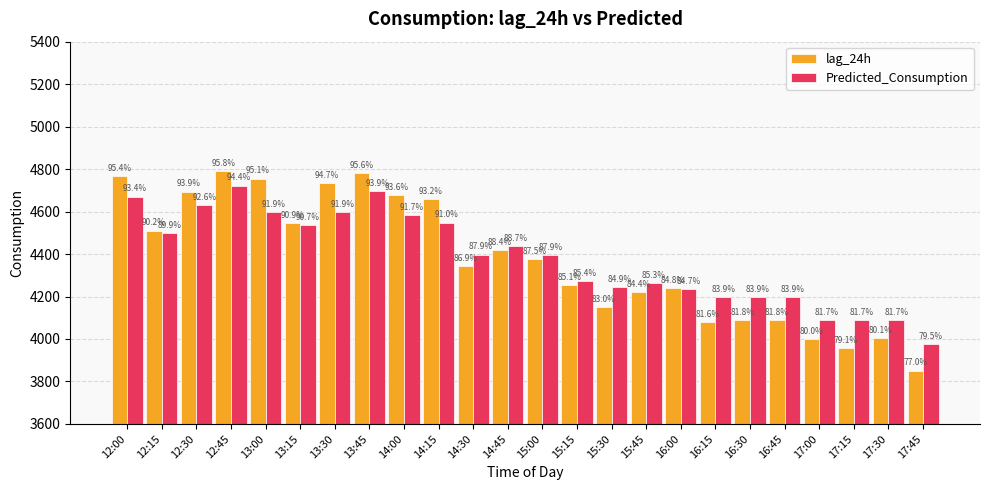

What is the difference between the highest and lowest values at 17:30?

84.2